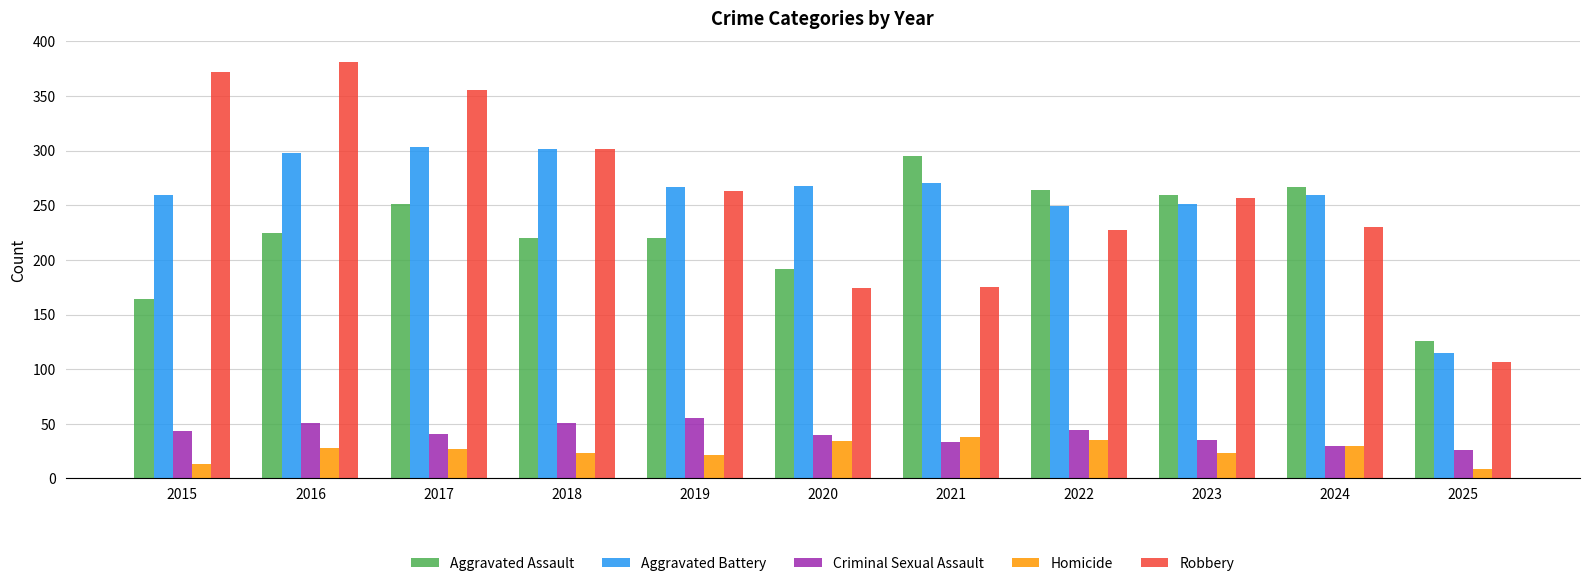

What is the smallest value displayed?

9